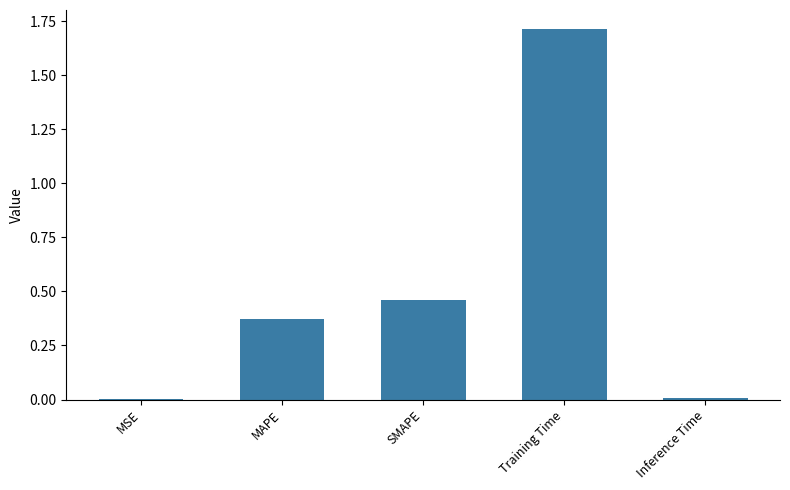

What is the sum of all values?

2.6